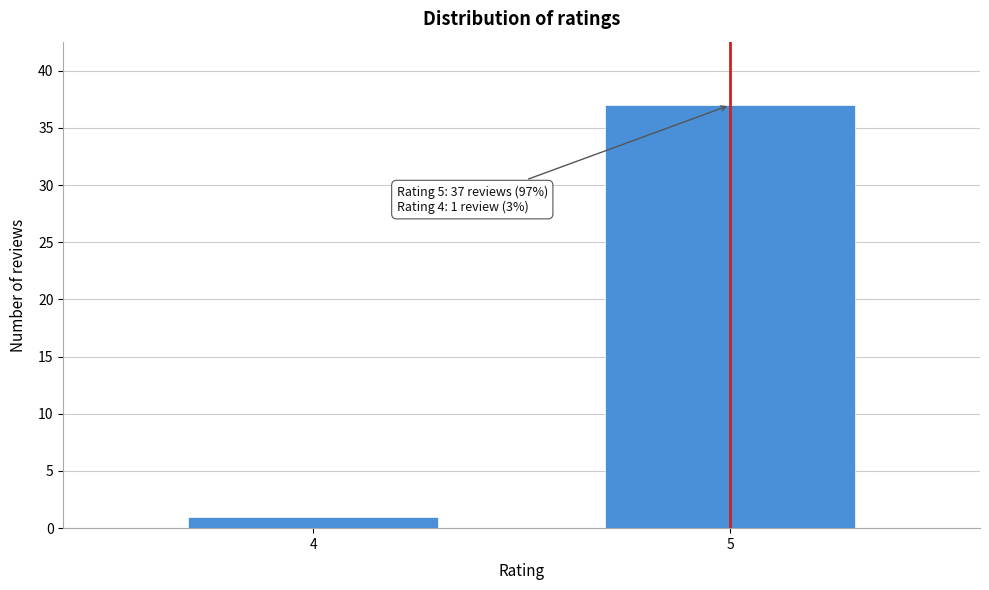

Reading right to left, what are all the values shown in this chart?

5=37	4=1